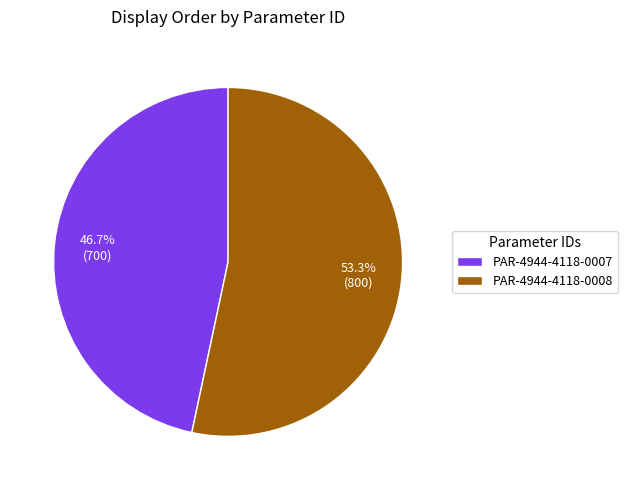

Combined, what portion of the pie is PAR-4944-4118-0007 and PAR-4944-4118-0008?

100.0%